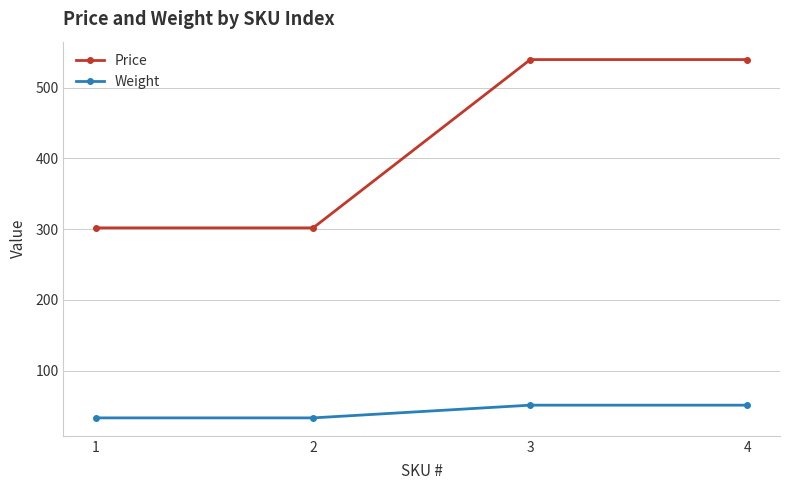

Which series has the largest total across all categories?

Price